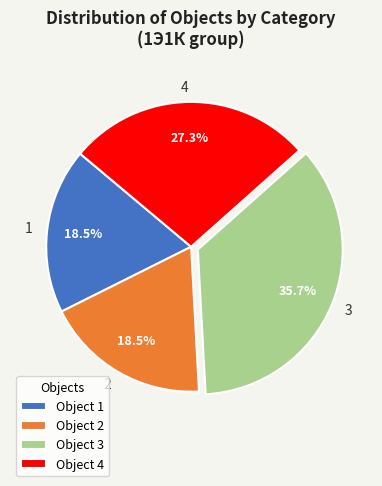

How many slices are in this pie chart?

4